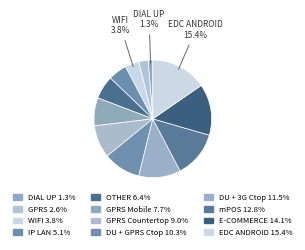

Count the number of slices in the pie.

12